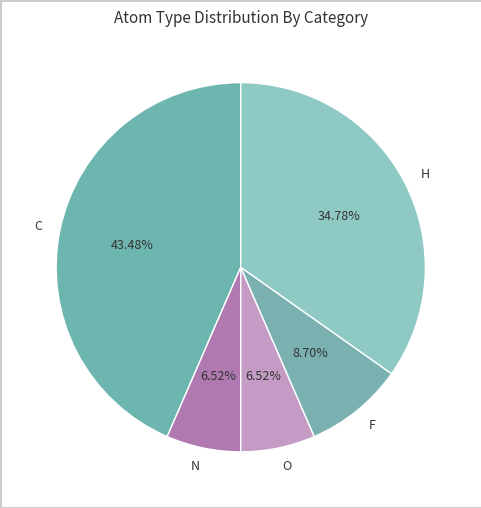

To the nearest percent, what is the combined percentage of N and H?

41%